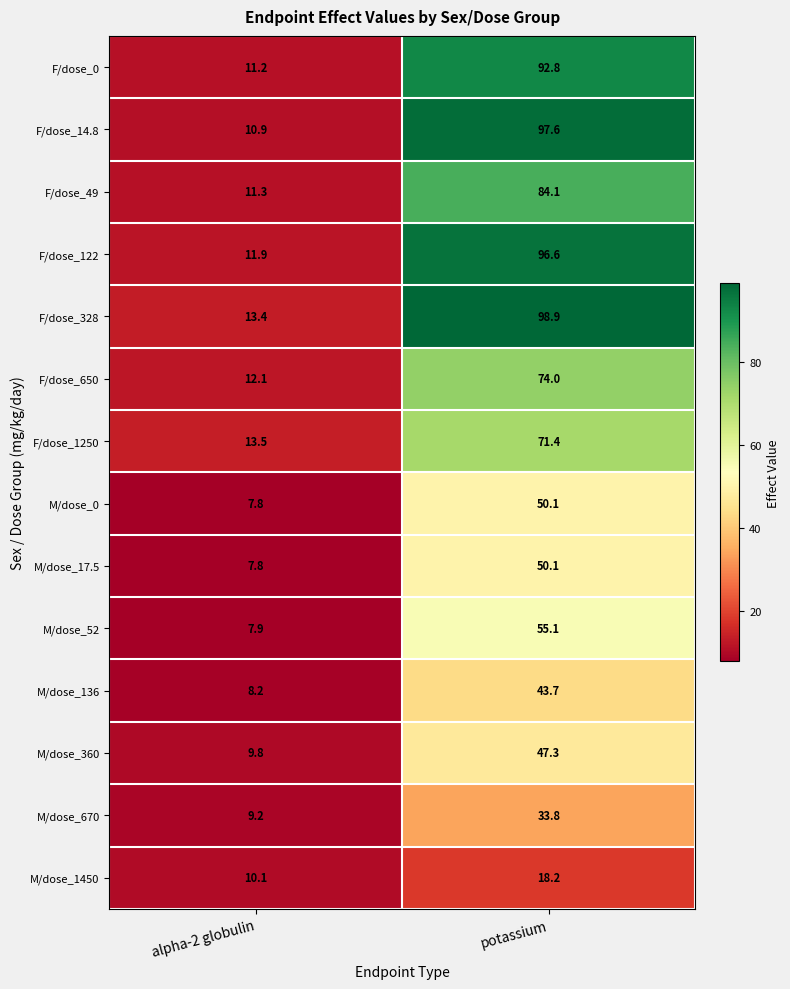

List the labels in order of F/dose_650 value, smallest first.

alpha-2 globulin, potassium